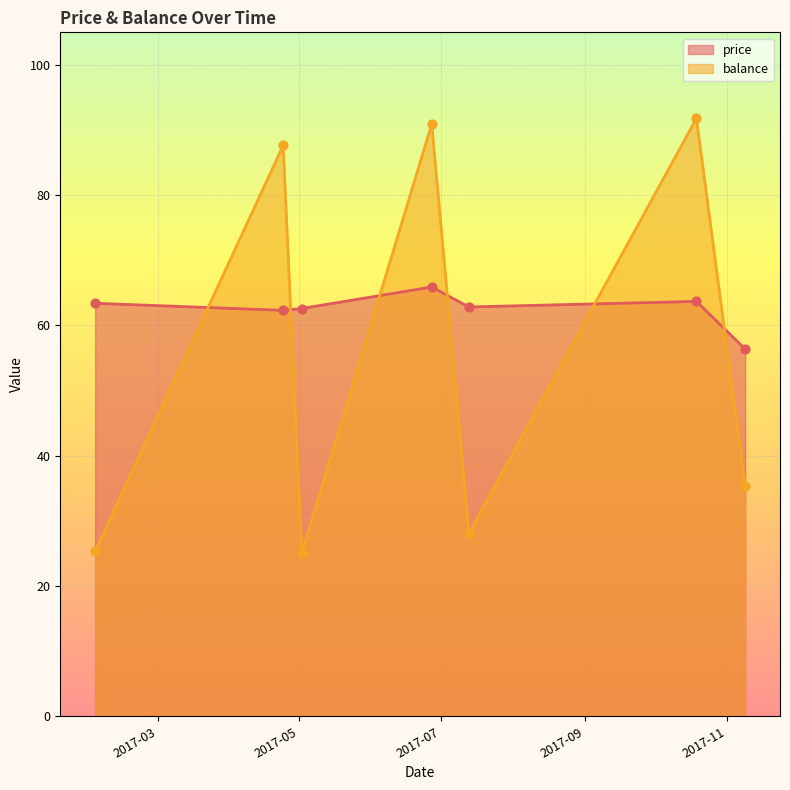

Is the value of balance at 2017-06-27 greater than the value of price at 2017-04-24?

Yes